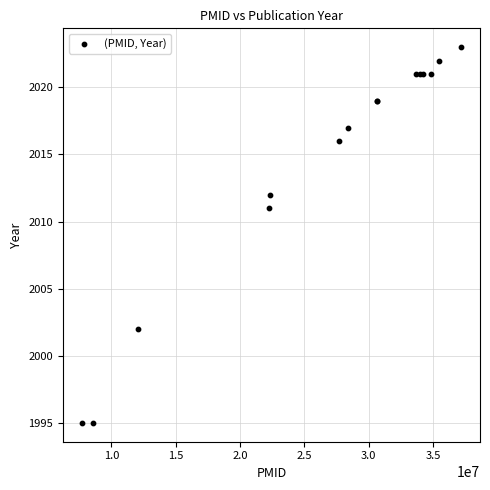

What Y value in the scatter plot is closest to 2009?

2011